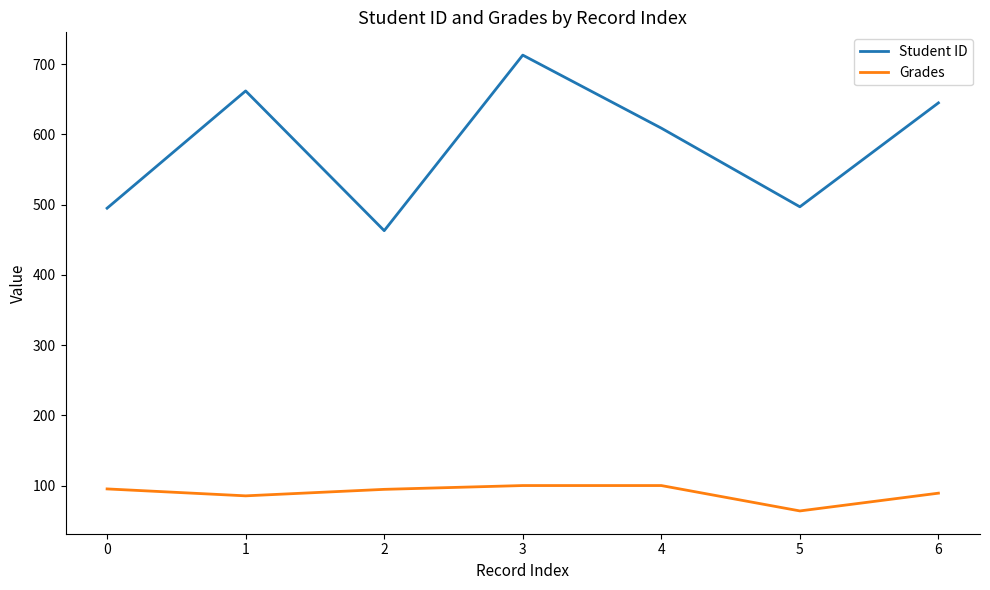

At 3, list the series in order from smallest to largest.

Grades, Student ID